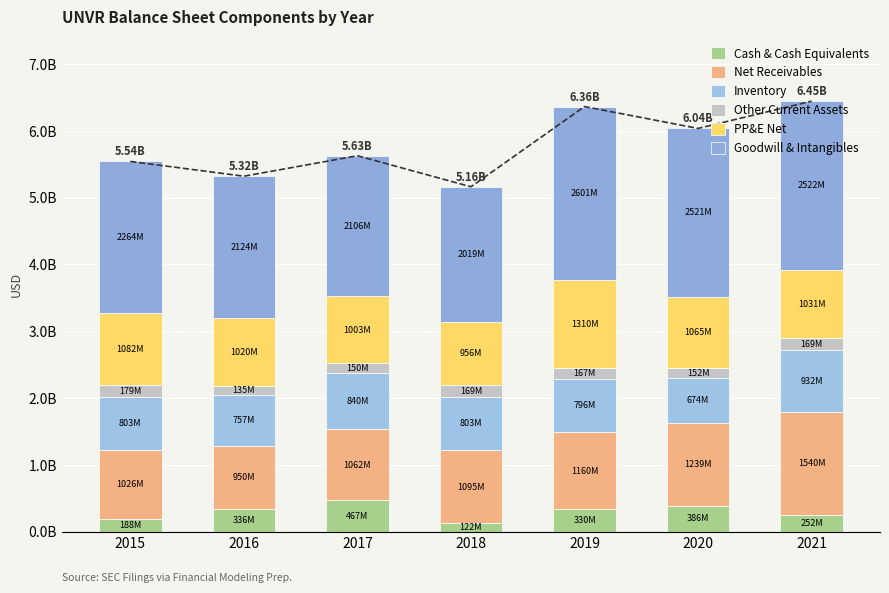

What is the difference between the maximum and second lowest values in the Other Current Assets series?

29000000